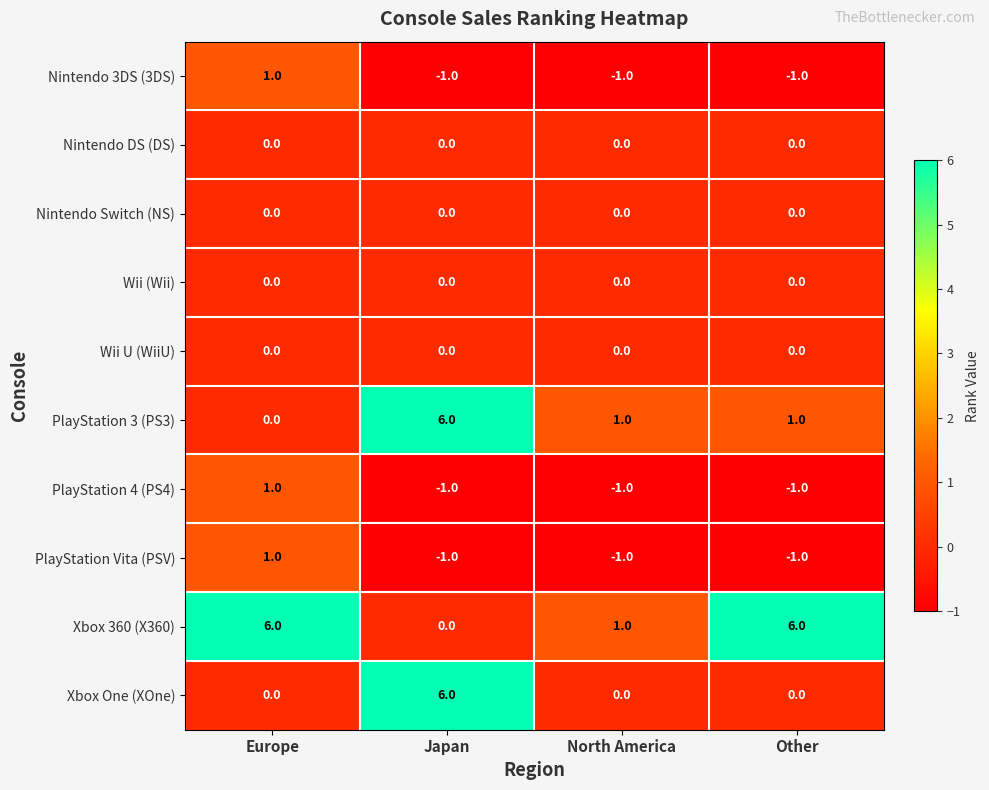

Which series has the largest total across all categories?

Xbox 360 (X360)